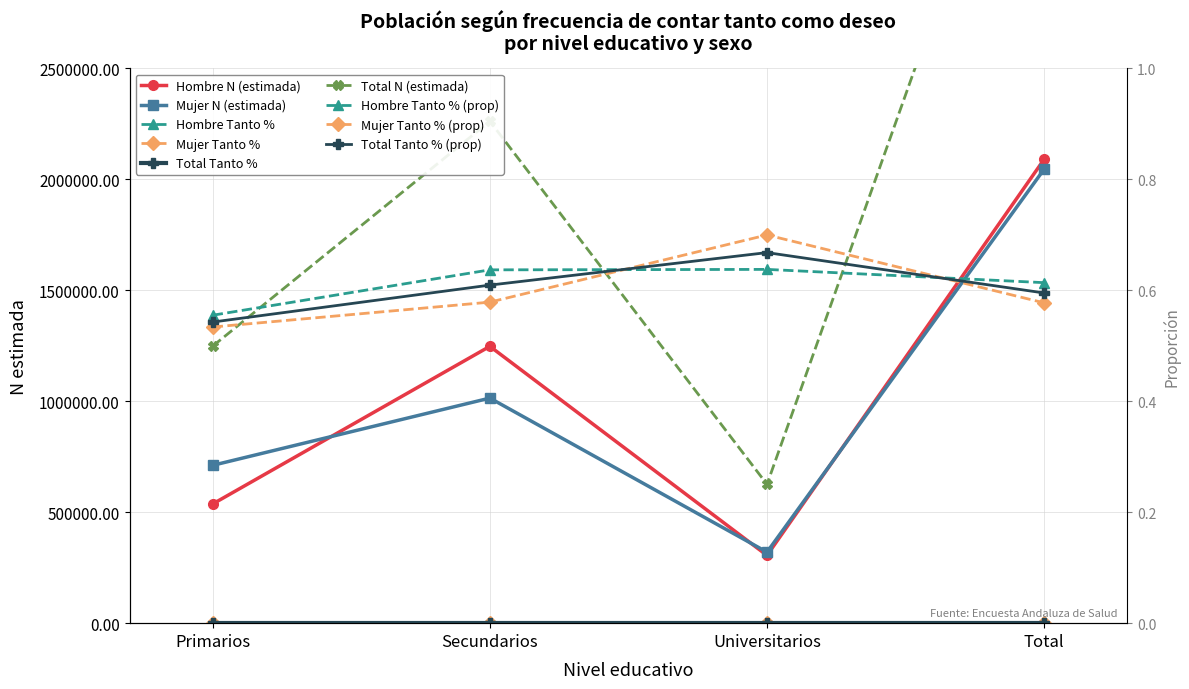

In Mujer Tanto %, how many points are higher than both neighbors (excluding endpoints)?

1